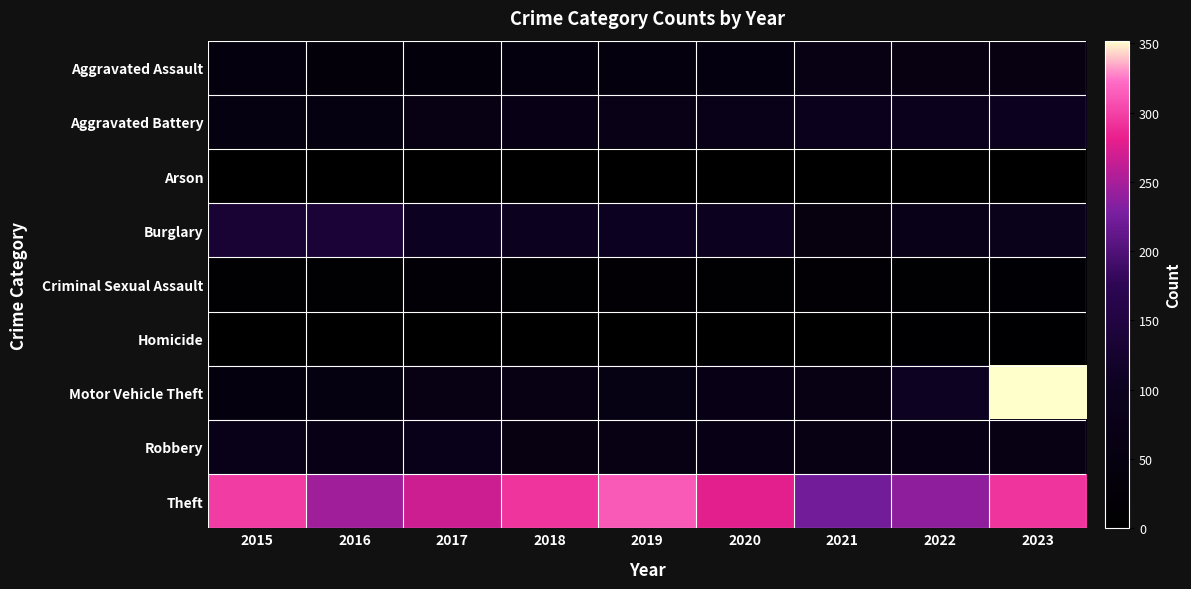

What is the total value across all series at 2023?

985